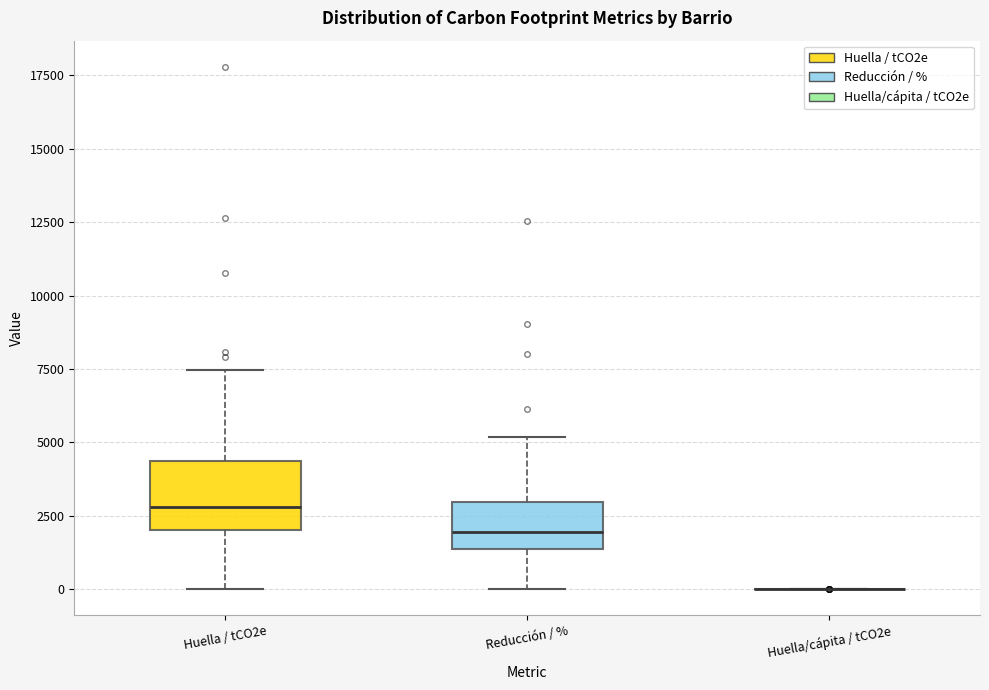

Reading left to right, transcribe this box plot: for each box, give where its median line is, the range the box spans, and where its two whiskers end, as read against the y-axis. The values are not printed on the chart, so give them approximately, as read against the axis.

Huella / tCO2e: median 3000, box 2000 to 4500, whiskers 0 to 7500
Reducción / %: median 2000, box 1500 to 3000, whiskers 0 to 5000
Huella/cápita / tCO2e: box collapsed to a line at 0, whiskers 0 to 0